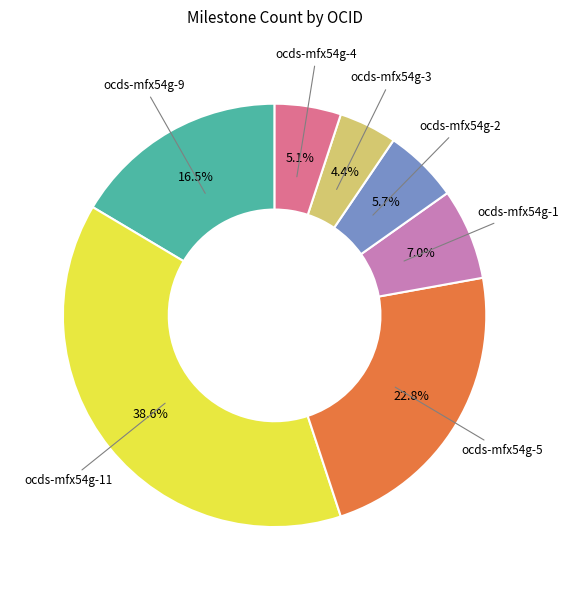

Does any single category account for the majority?

No